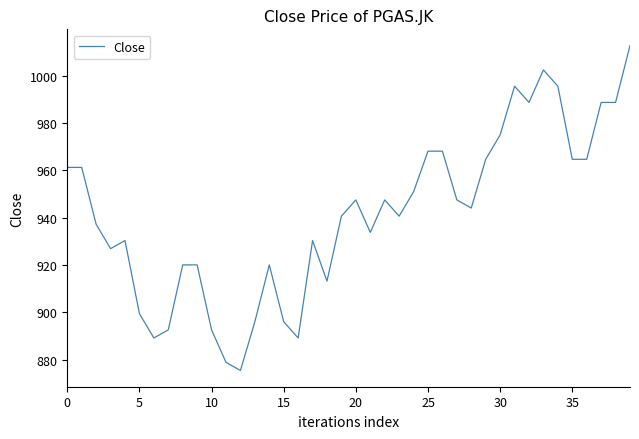

What is the greatest value displayed?

1012.7